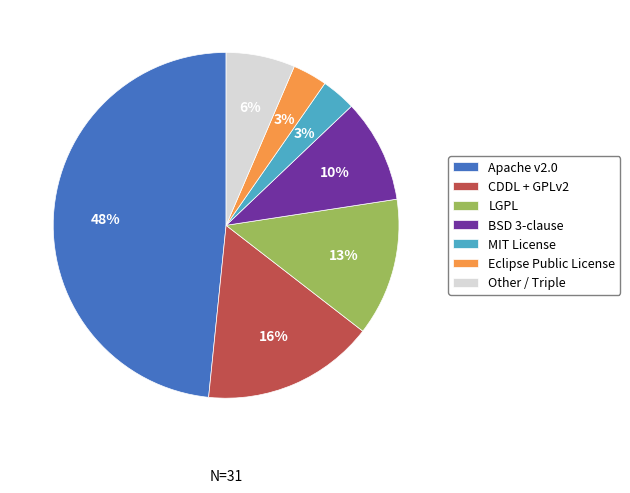

Which slice is the largest?

Apache v2.0